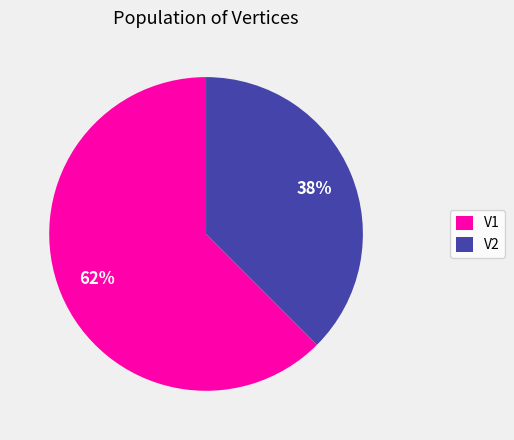

Rank the categories by value from lowest to highest.

V2, V1